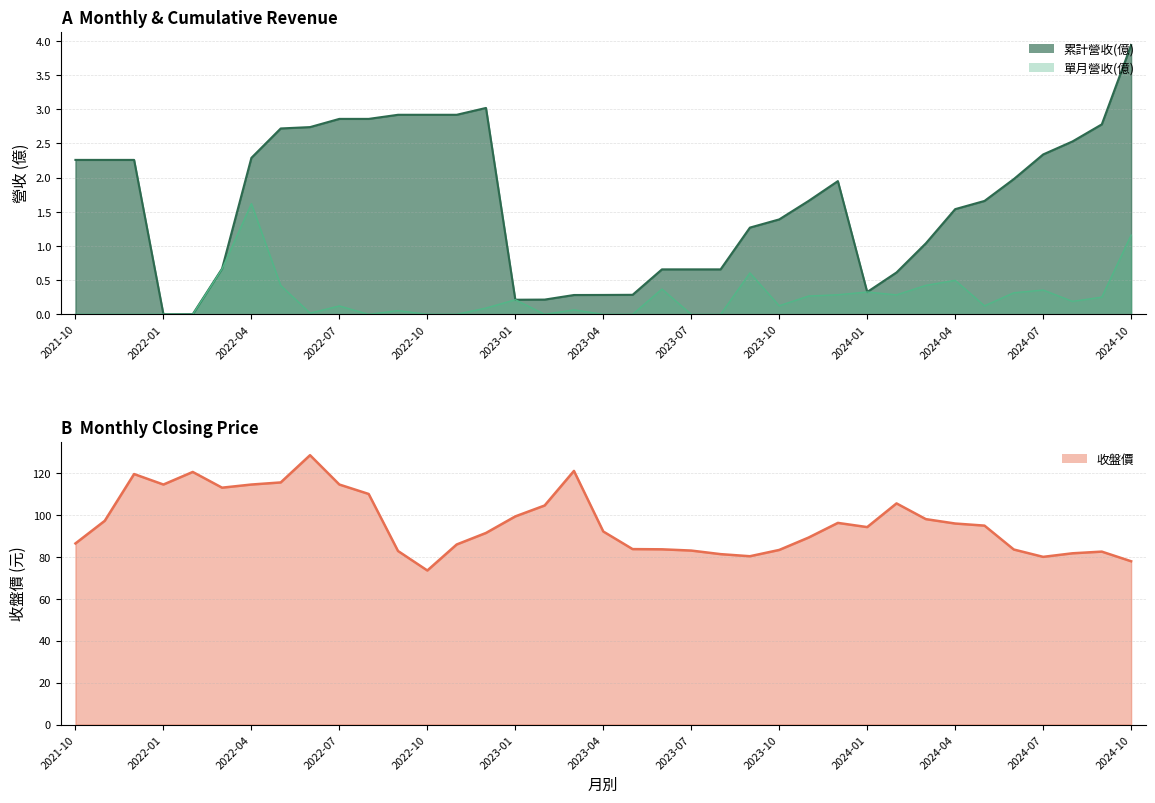

How many data points in 收盤價 are less than 94?

18